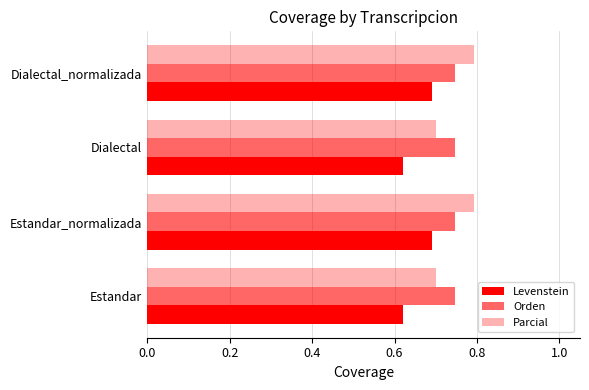

How many series are shown in this chart?

3